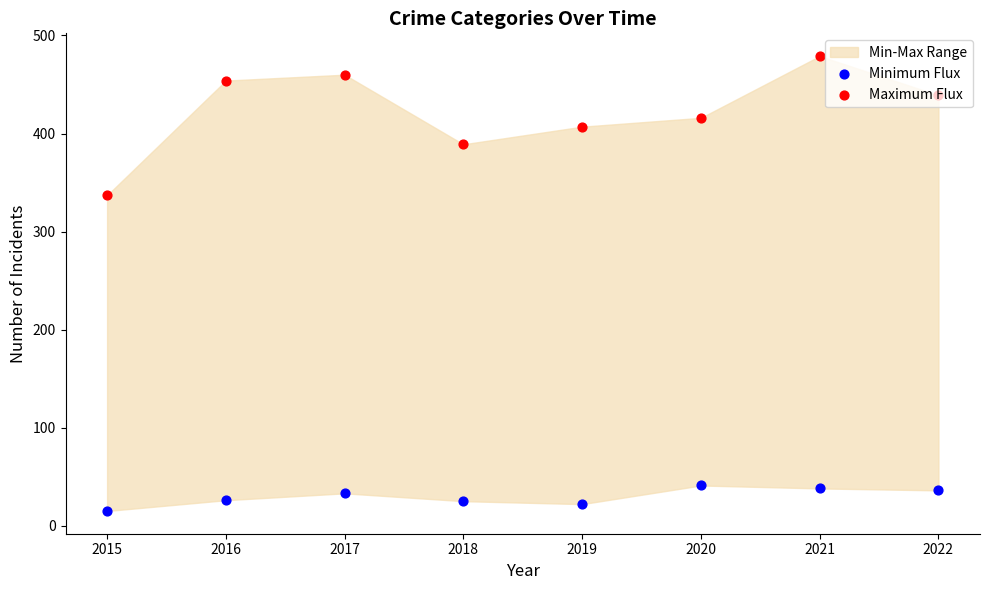

Which series reaches the maximum Y coordinate?

Maximum Flux